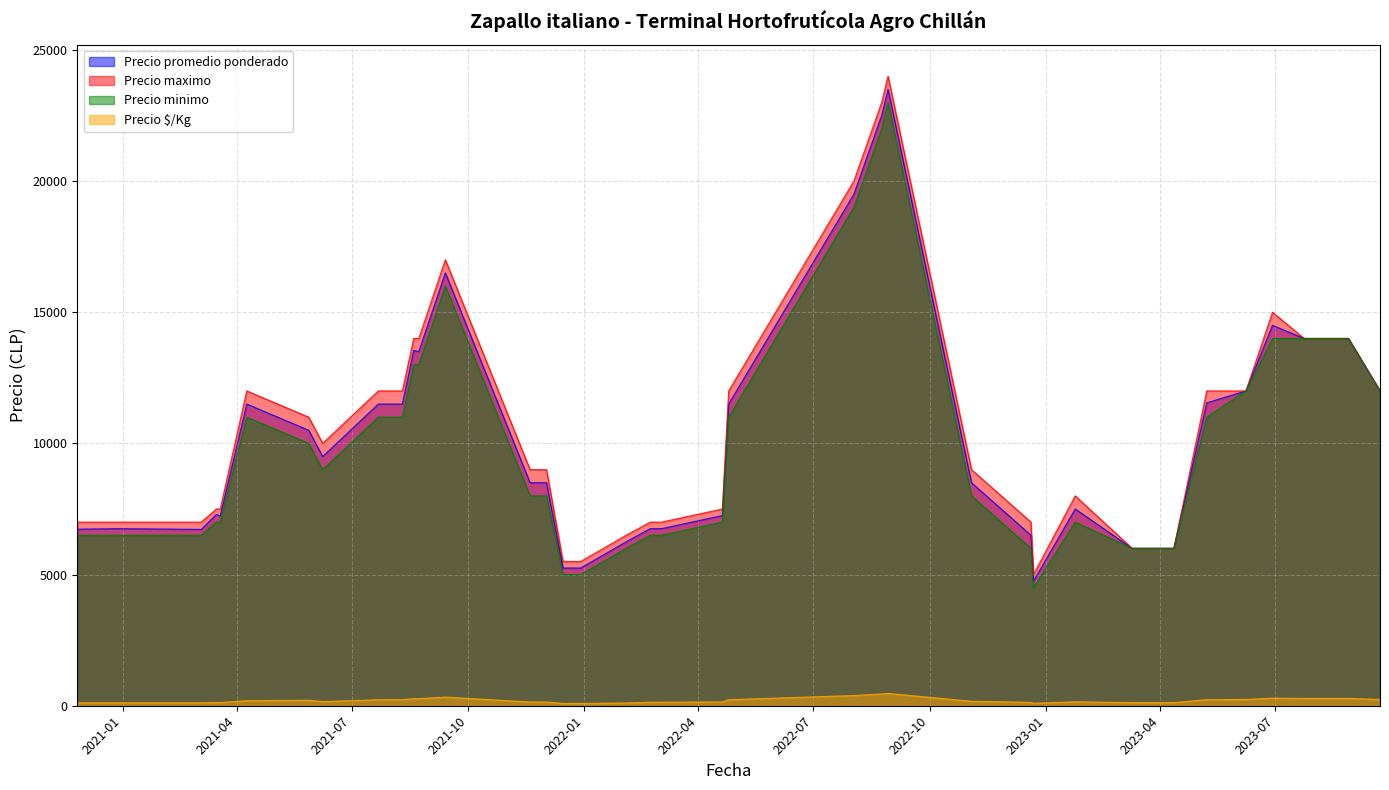

Which has a higher value, 2022-02-22 or 2023-07-25?

2023-07-25